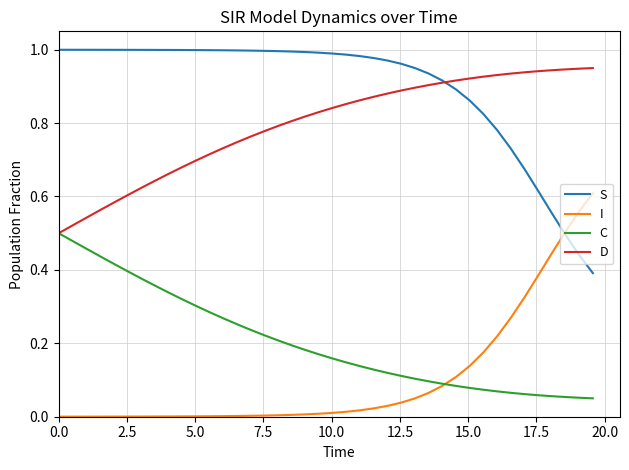

Which series has the largest total across all categories?

S